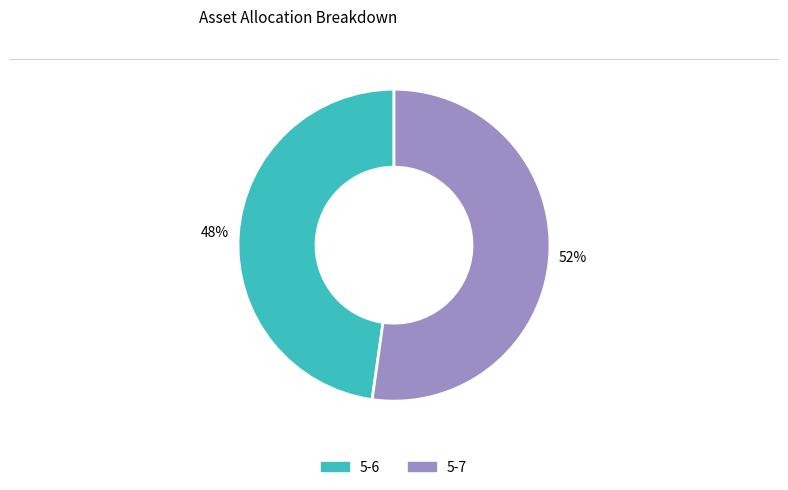

Is there a majority slice in this chart?

Yes